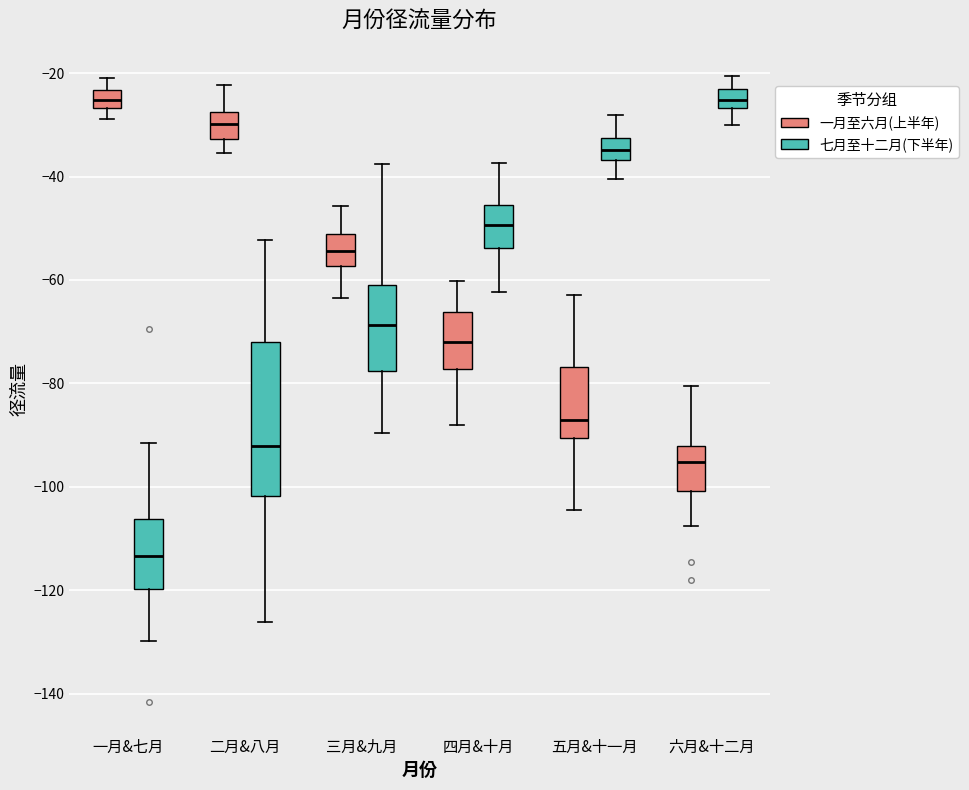

Reading left to right, transcribe this box plot: for each box, give where its median line is, the range the box spans, and where its two whiskers end, as read against the y-axis. The values are not printed on the chart, so give them approximately, as read against the axis.

一月&七月 (一月至六月(上半年)): median -26 (inside the box), box -26 to -24, whiskers -28 to -20
一月&七月 (七月至十二月(下半年)): median -114, box -120 to -106, whiskers -130 to -92
二月&八月 (一月至六月(上半年)): median -30, box -32 to -28, whiskers -36 to -22
二月&八月 (七月至十二月(下半年)): median -92, box -102 to -72, whiskers -126 to -52
三月&九月 (一月至六月(上半年)): median -54, box -58 to -52, whiskers -64 to -46
三月&九月 (七月至十二月(下半年)): median -68, box -78 to -62, whiskers -90 to -38
四月&十月 (一月至六月(上半年)): median -72, box -78 to -66, whiskers -88 to -60
四月&十月 (七月至十二月(下半年)): median -50, box -54 to -46, whiskers -62 to -38
五月&十一月 (一月至六月(上半年)): median -88, box -90 to -76, whiskers -104 to -62
五月&十一月 (七月至十二月(下半年)): median -34, box -36 to -32, whiskers -40 to -28
六月&十二月 (一月至六月(上半年)): median -96, box -100 to -92, whiskers -108 to -80
六月&十二月 (七月至十二月(下半年)): median -26 (inside the box), box -26 to -22, whiskers -30 to -20